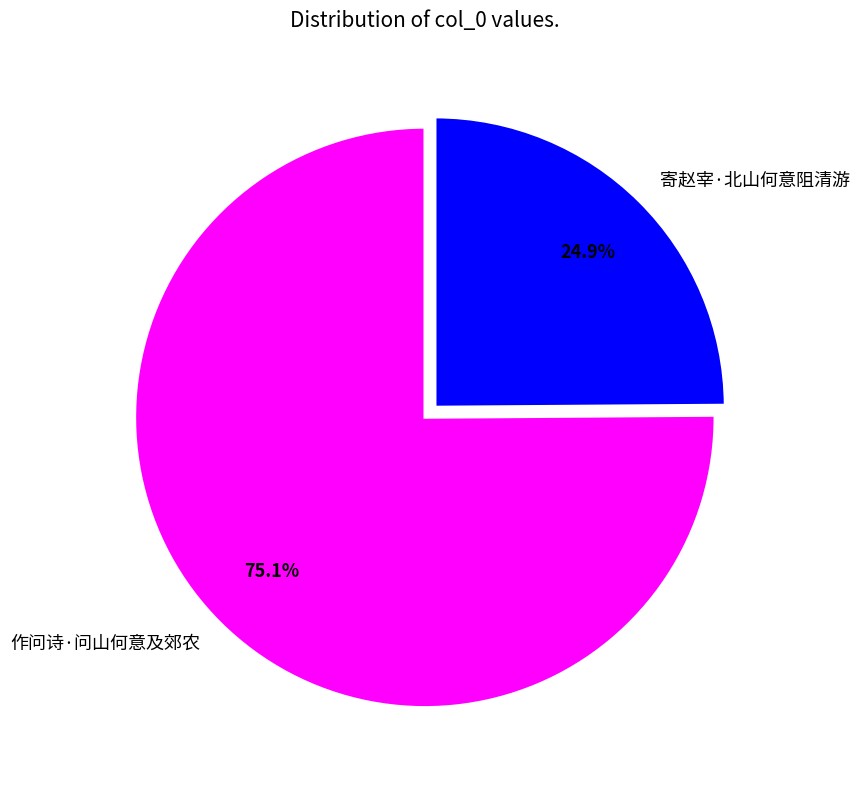

What is the largest slice in the pie chart?

作问诗·问山何意及郊农